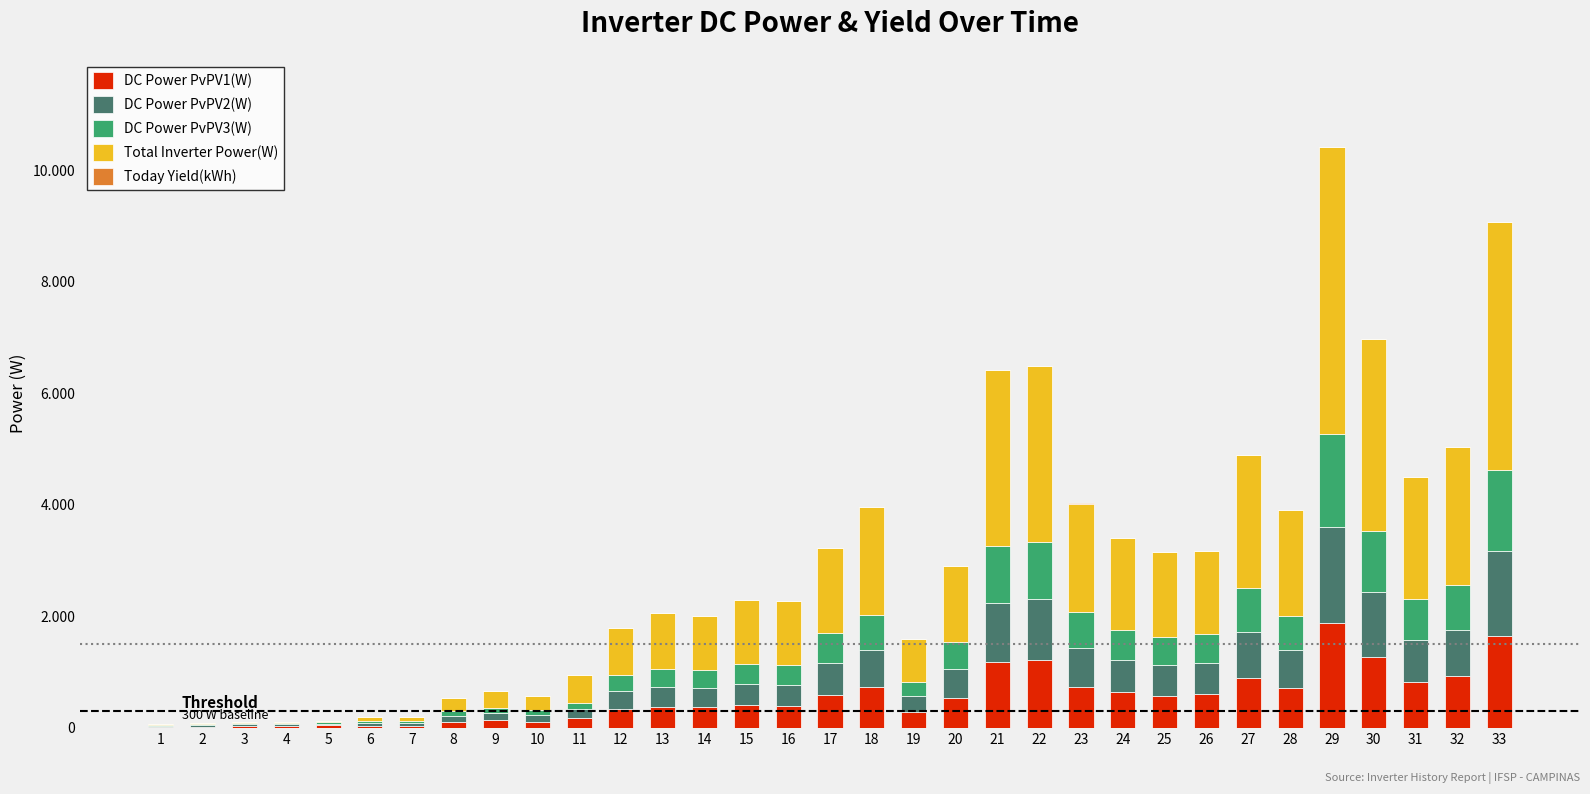

What is the sum of the Total Inverter Power(W) values at 18 and 24?

3580.0